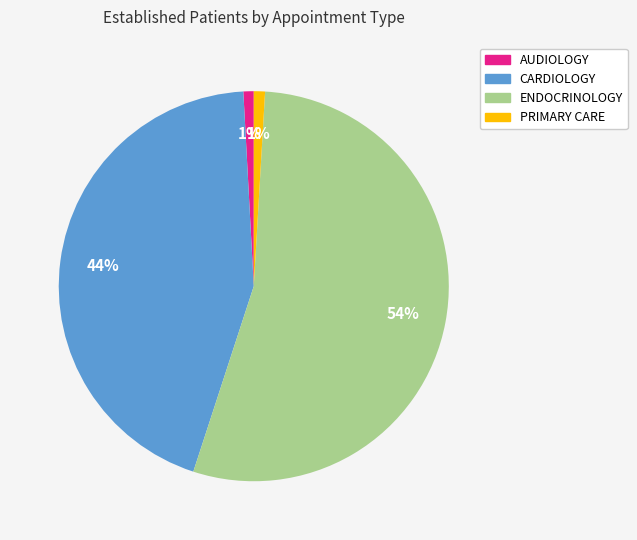

What is the largest slice in the pie chart?

ENDOCRINOLOGY